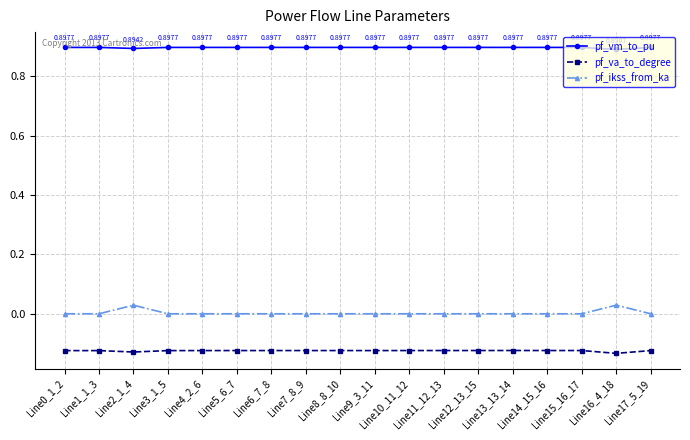

True or false: pf_va_to_degree has more than 1 interior local peaks.

True